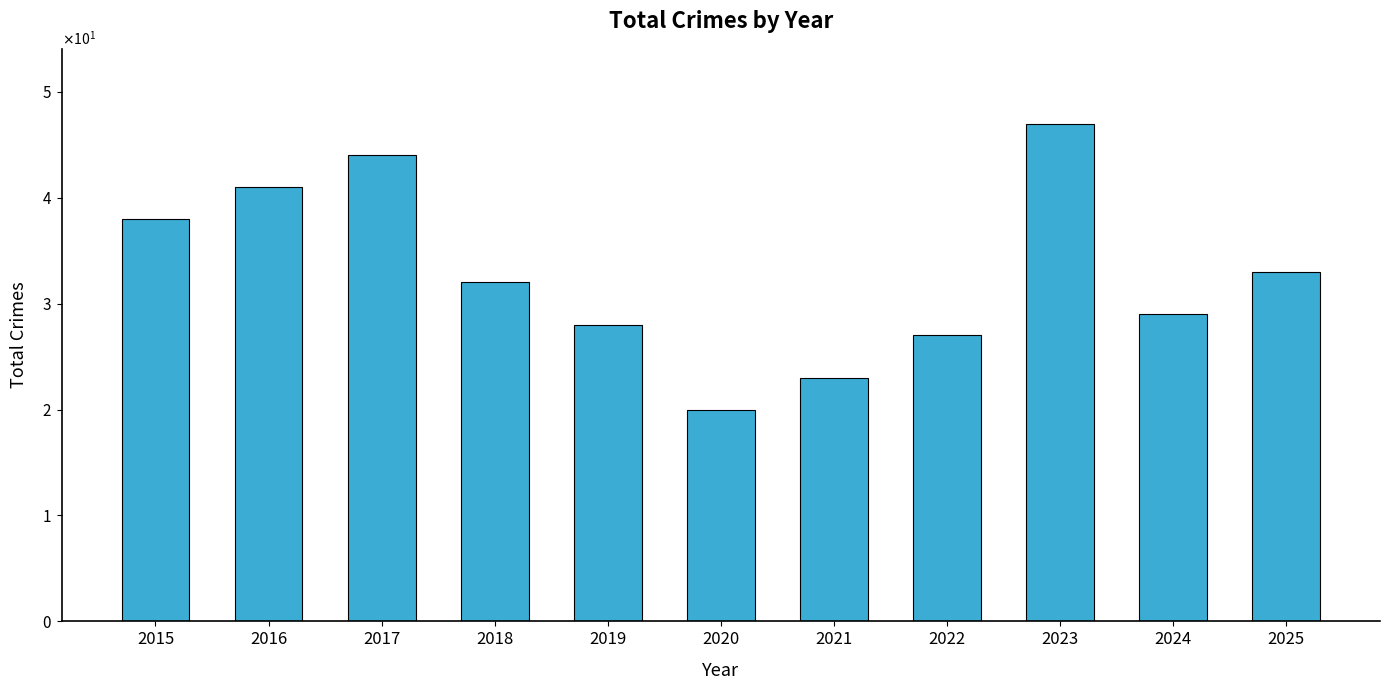

What is the change in value from 2023 to 2024?

-18